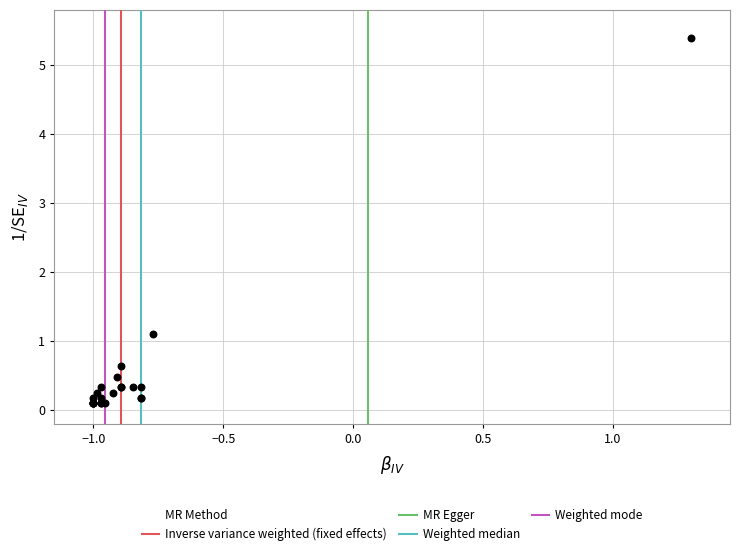

What Y value in the scatter plot is closest to 2?

1.1